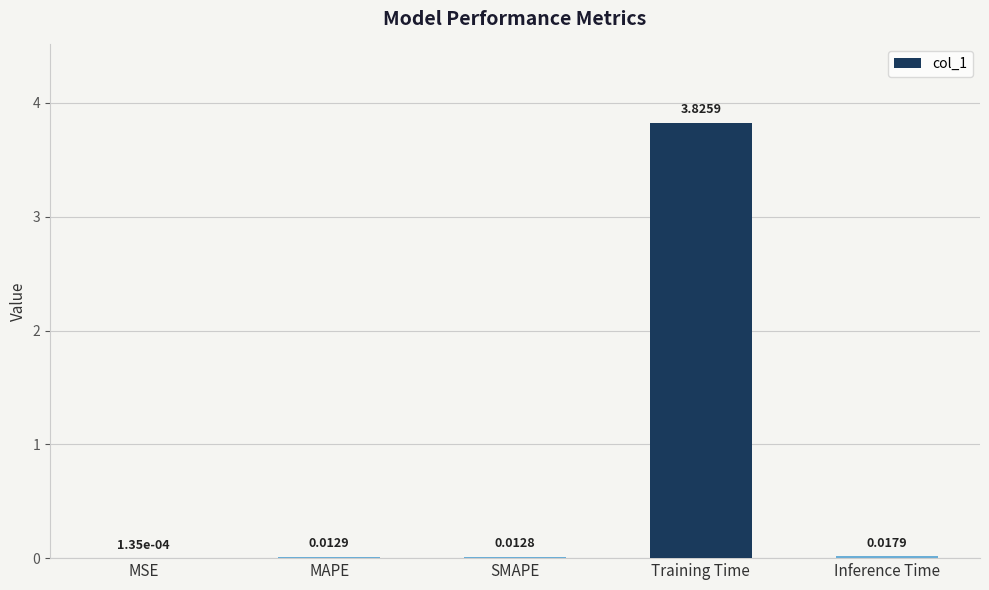

What is the sum of all values?

3.9